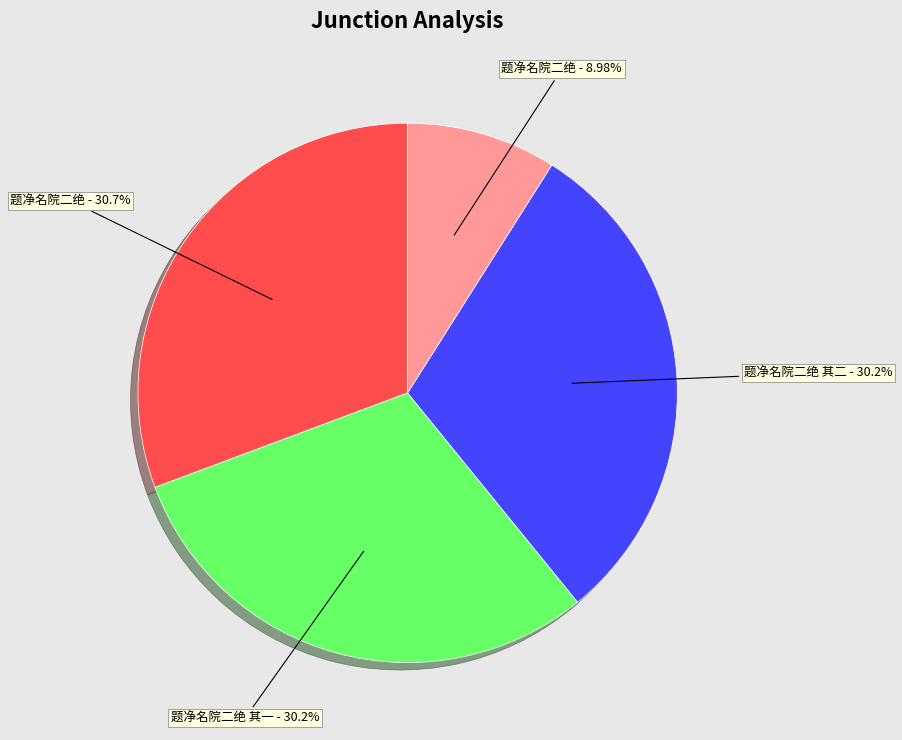

Which slice is the smallest?

题净名院二绝 - 8.98%